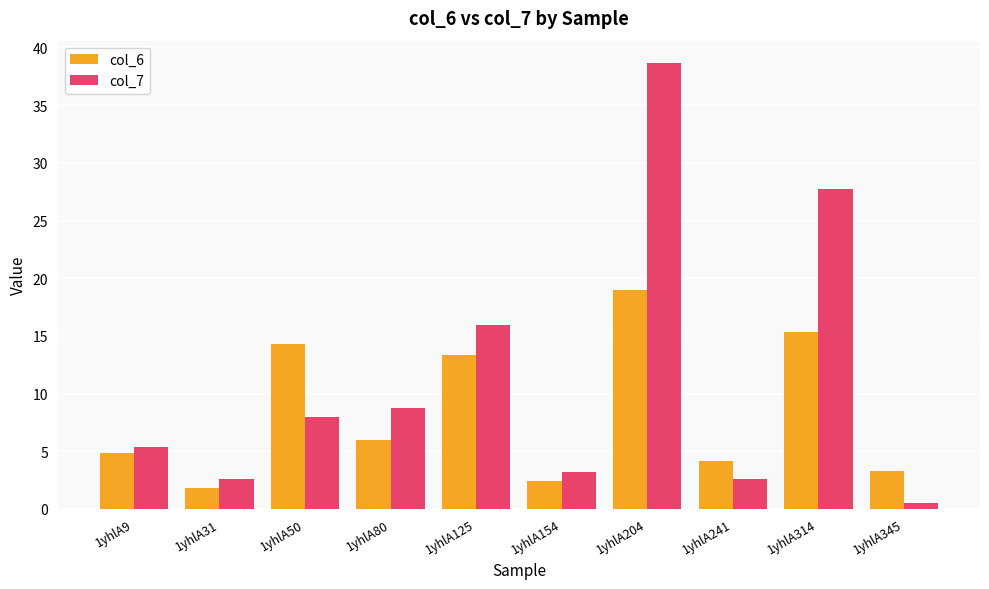

How many bars are there in total?

20